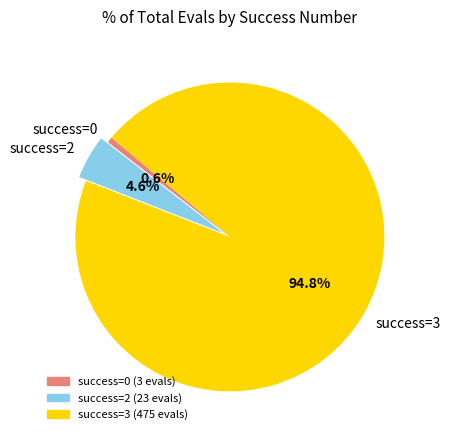

How much of the chart is everything except success=3?

5.2%